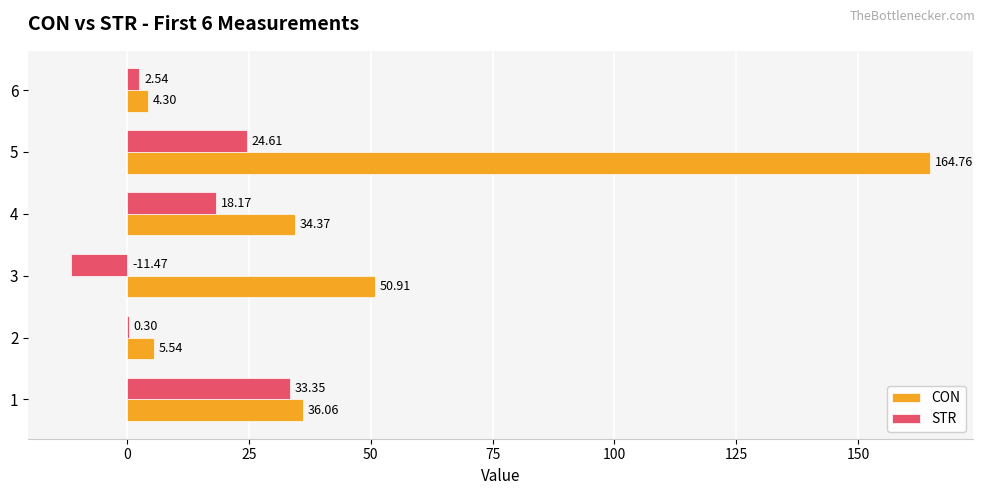

Which series has the largest total across all categories?

CON